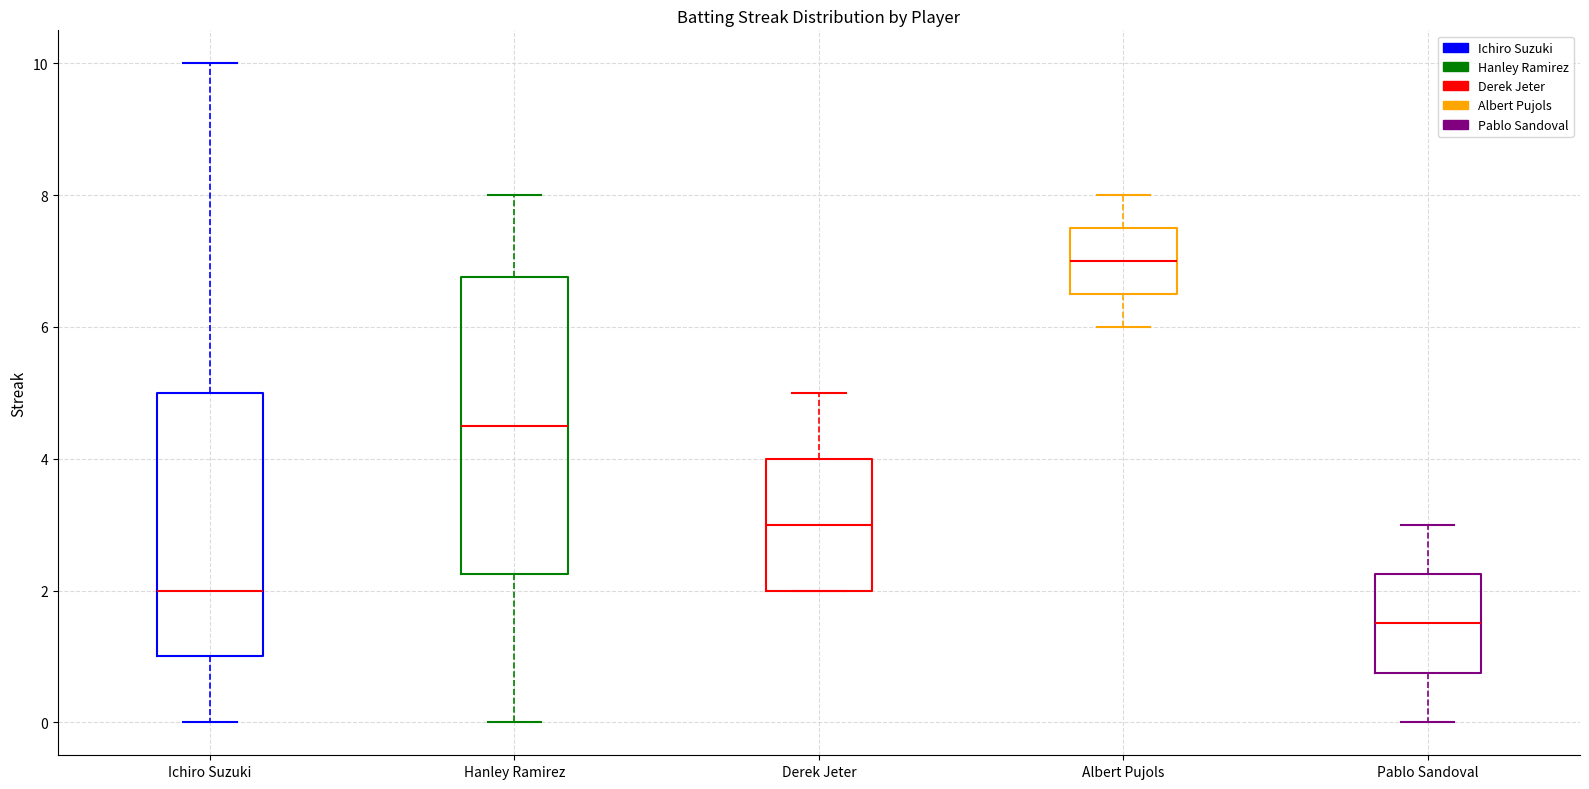

Where is the lower edge of the box for Hanley Ramirez on the y-axis? The values are not printed on the chart, so give them approximately, as read against the axis.

2.2